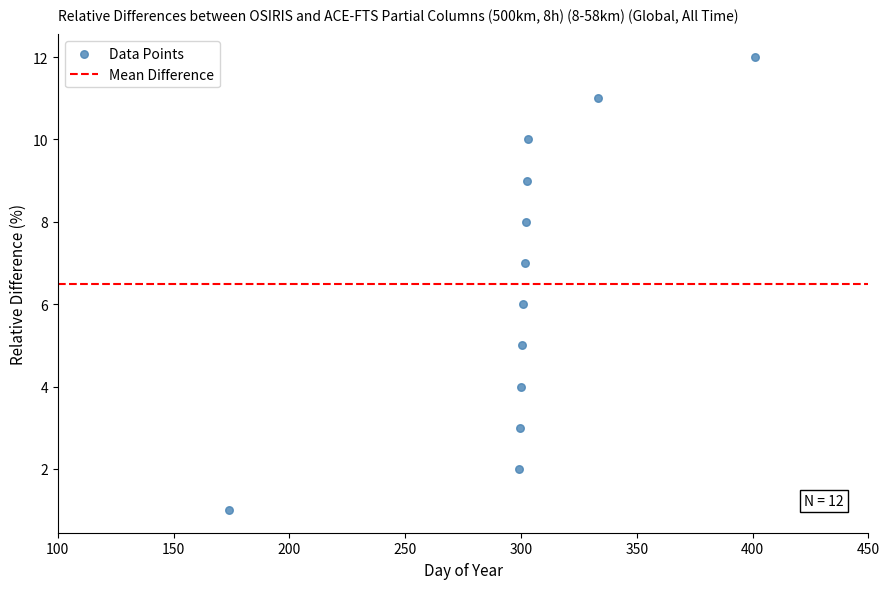

What is the range of Y values (max minus min)?

11